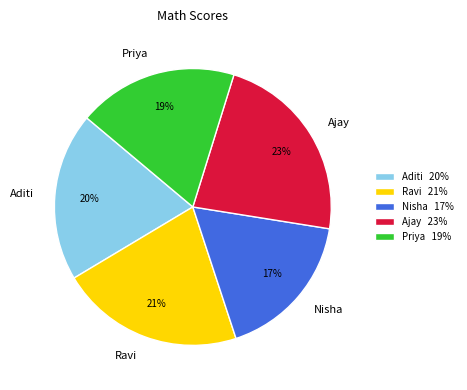

What is the ratio of the value at Ajay to the value at Priya?

1.2